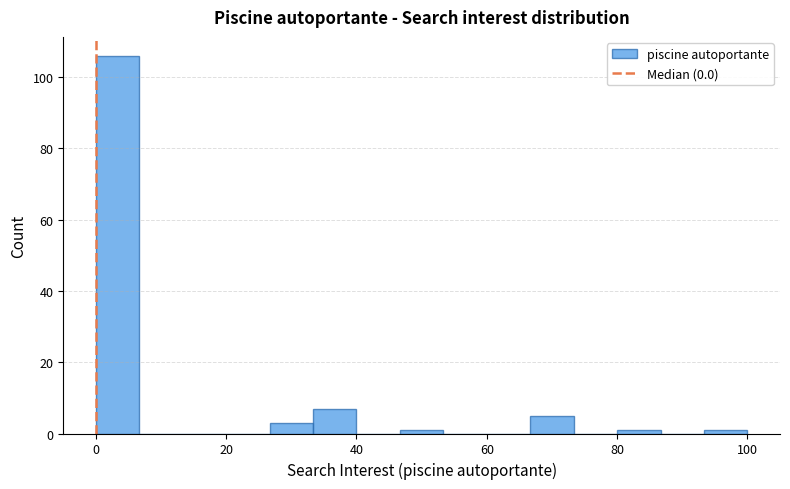

Read against the x-axis, roughly where is the centre of the tallest bar?

4